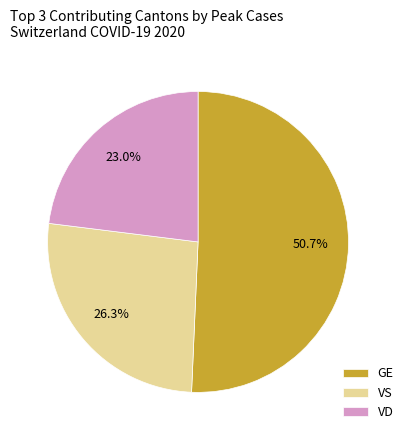

Is VS the majority of the pie?

No